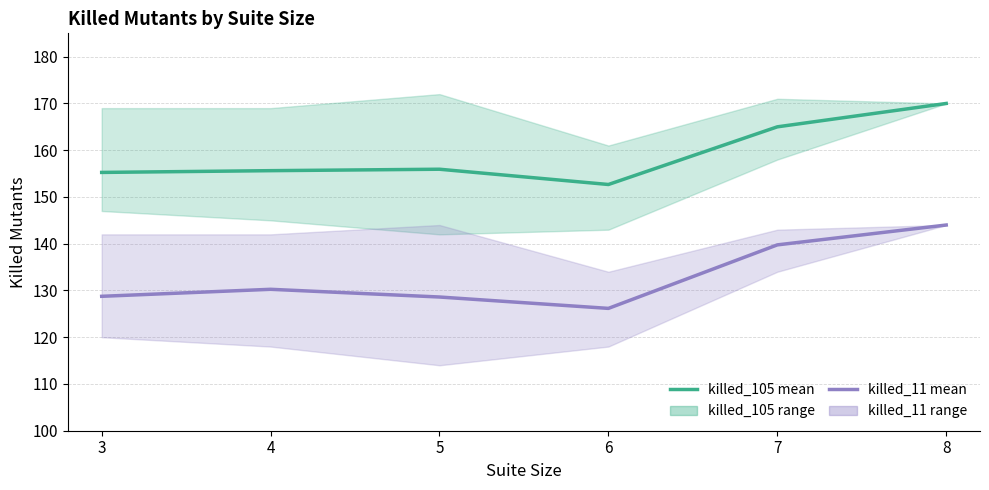

Is the value of killed_105 mean at 3 greater than the value of killed_11 mean at 4?

Yes